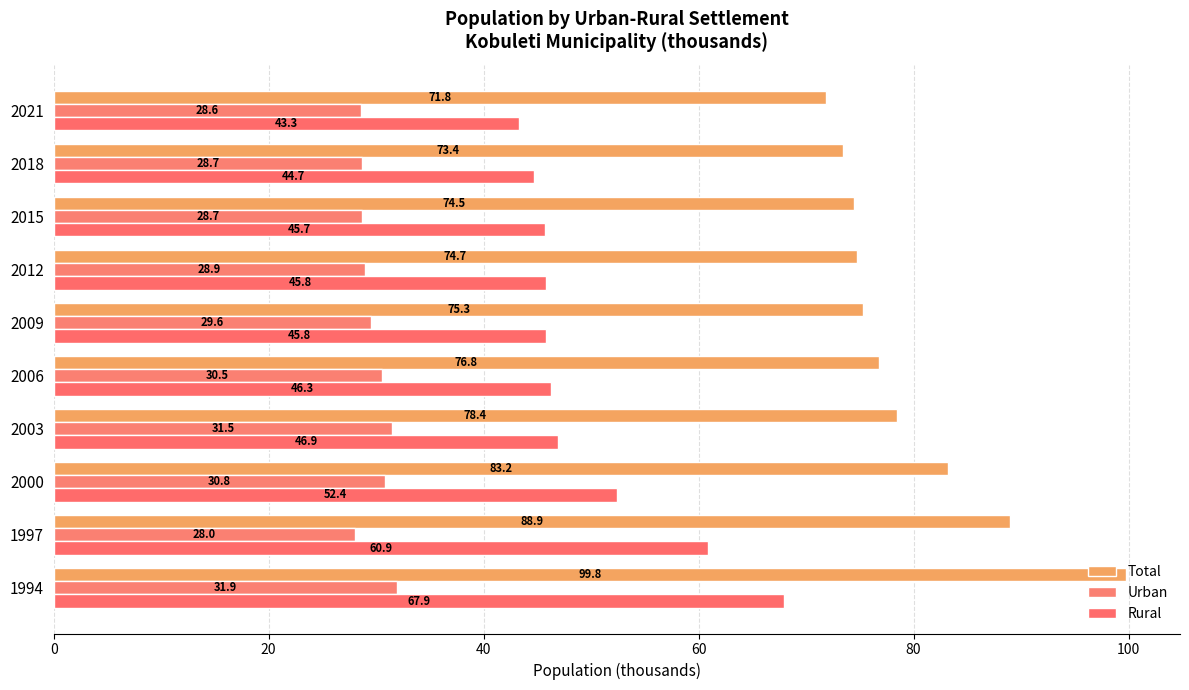

How many distinct data groups are displayed?

3